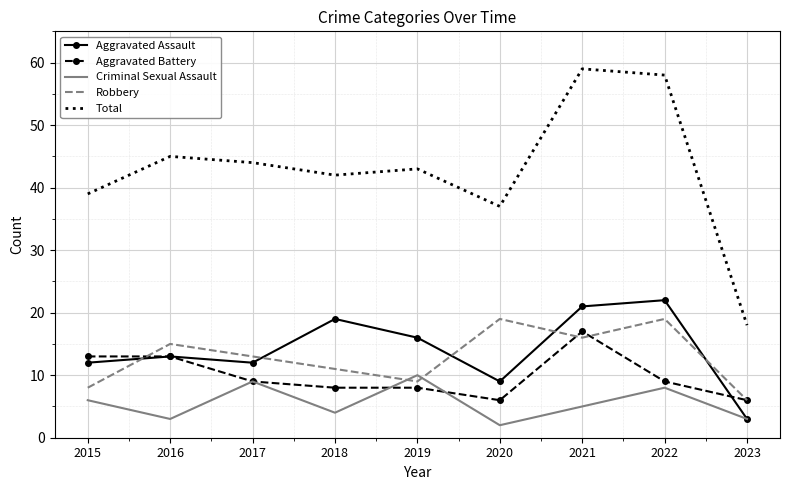

True or false: Total and Aggravated Assault intersect in this chart.

False